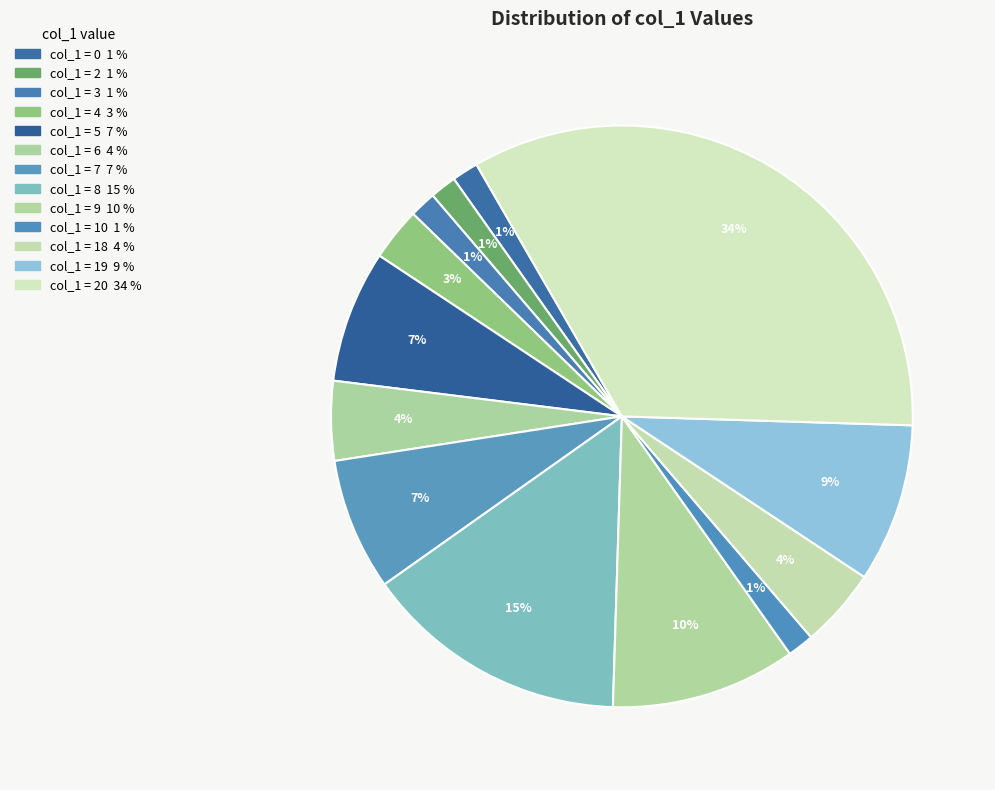

Count the number of slices in the pie.

13